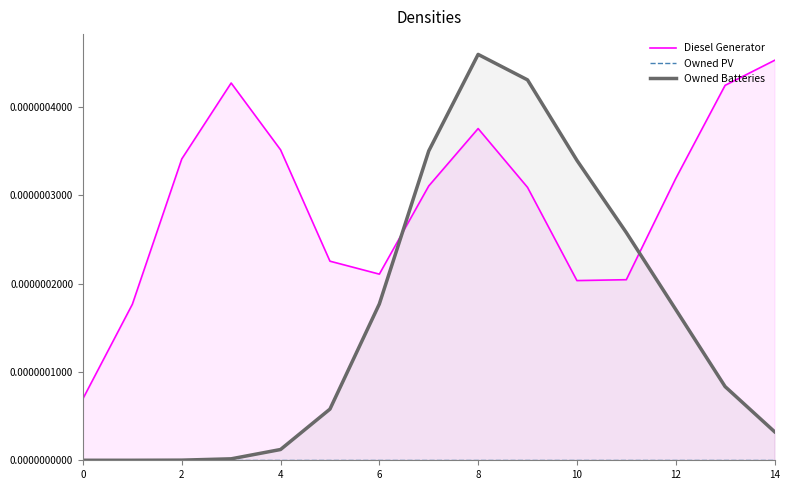

How many lines are shown in the chart?

3